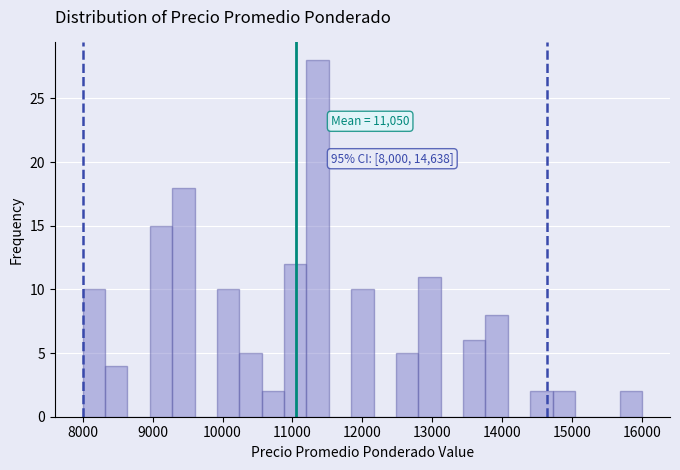

Read against the x-axis, roughly where is the centre of the tallest bar?

11400